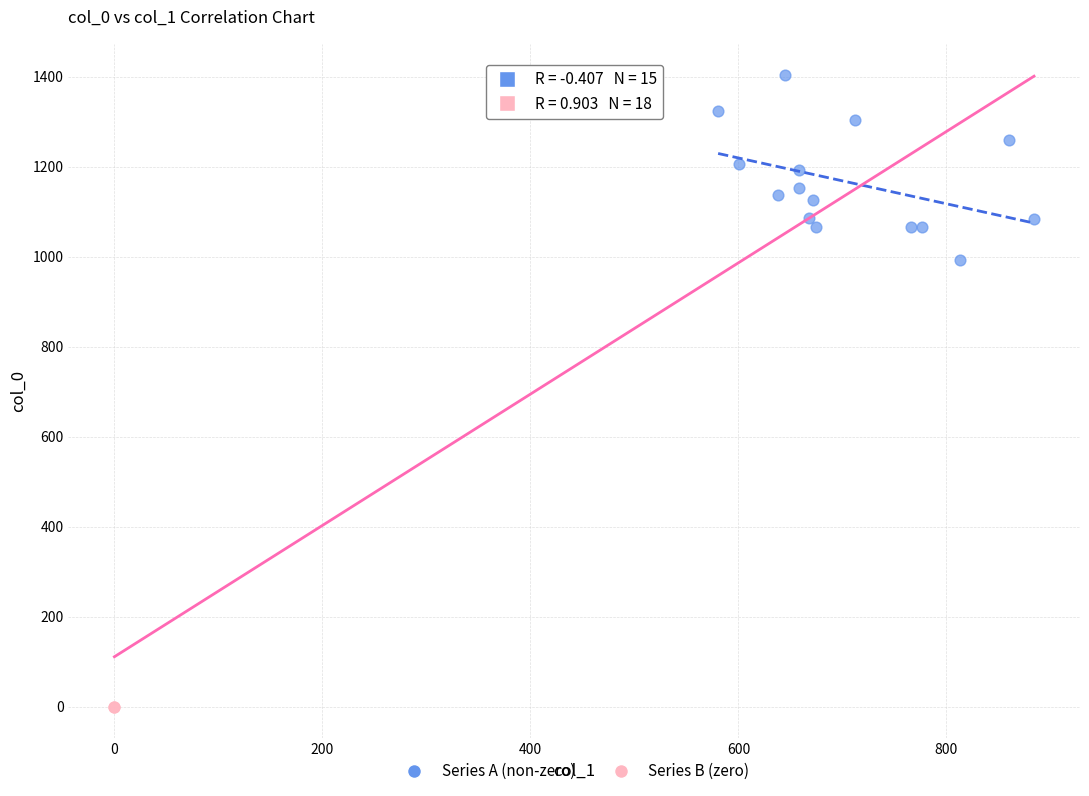

Which series contains the lowest Y value?

Series B (zero)